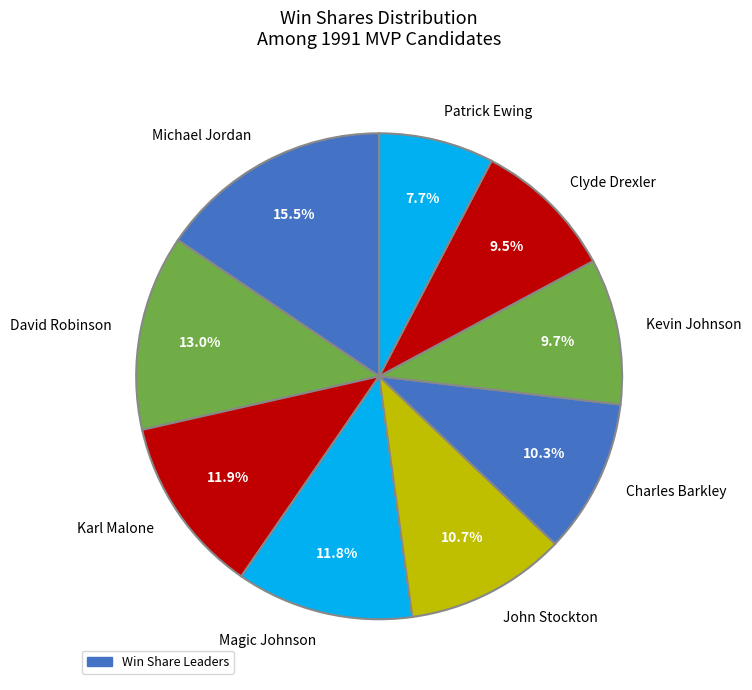

Between Charles Barkley and Clyde Drexler, which is larger?

Charles Barkley